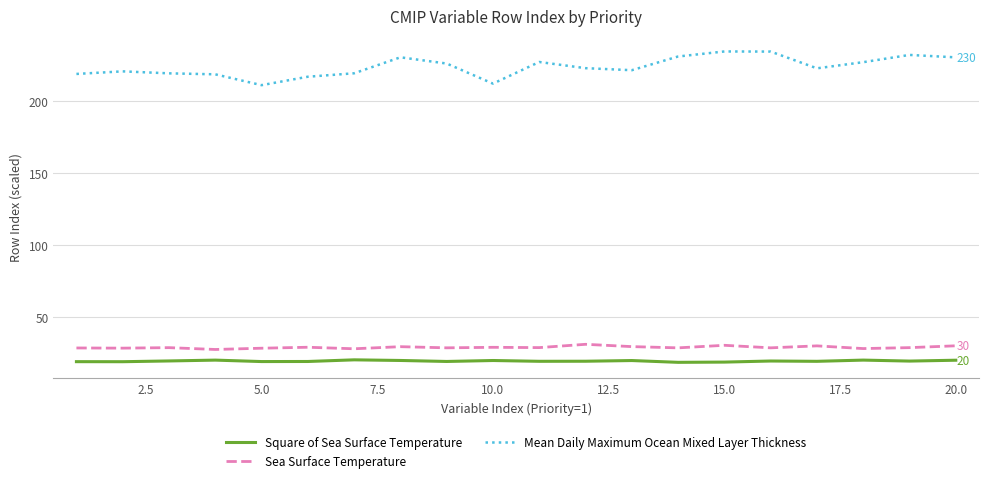

Is this an area chart (filled region under the line)?

No